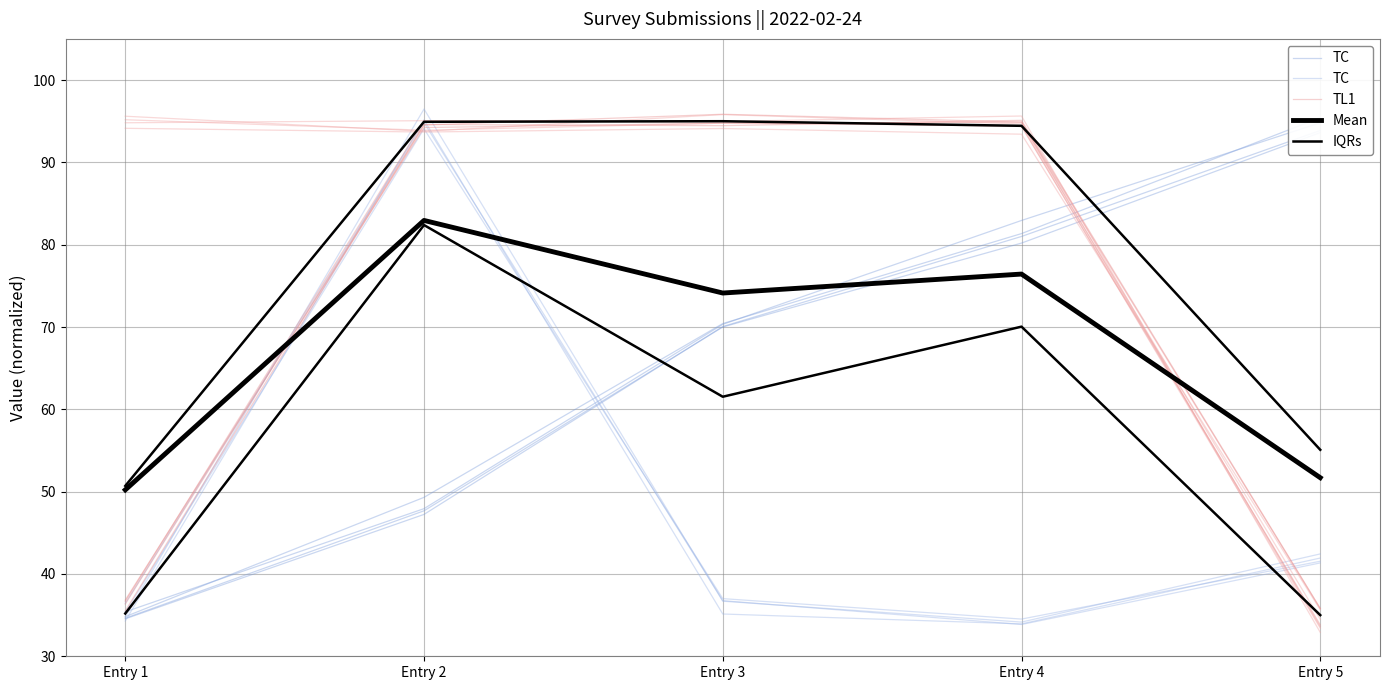

The IQRs series shows 35.0 at Entry 5. True or false?

True